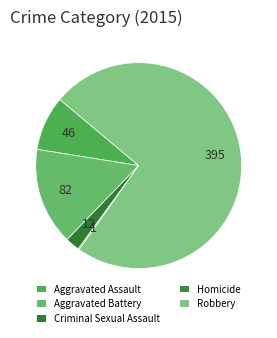

Is it true that Aggravated Battery is 21% of the pie?

False